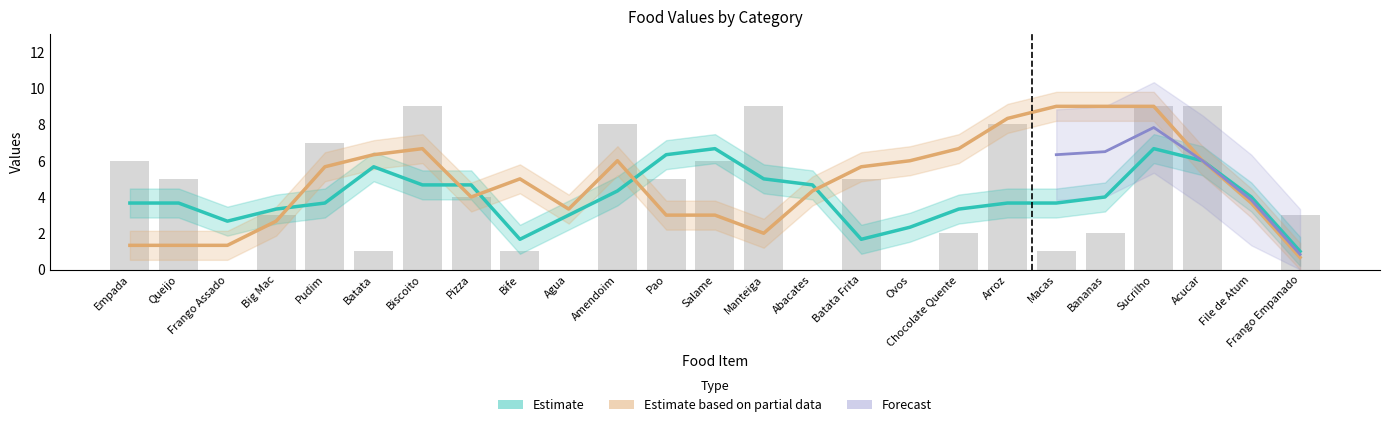

List the labels in order of value, smallest first.

Frango Assado, Agua, Abacates, Ovos, File de Atum, Batata, Bife, Macas, Chocolate Quente, Bananas, Big Mac, Frango Empanado, Pizza, Queijo, Pao, Batata Frita, Empada, Salame, Pudim, Amendoim, Arroz, Biscoito, Manteiga, Sucrilho, Acucar